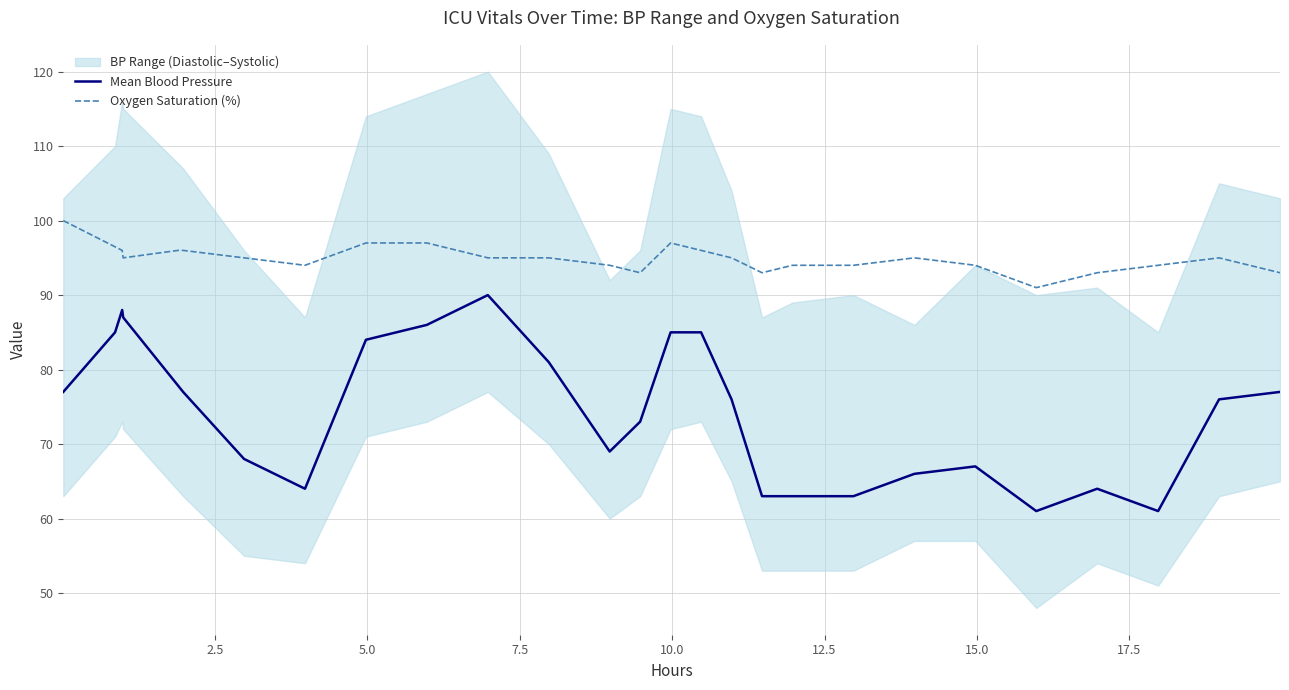

What is the maximum value for Oxygen Saturation (%)?

100.0